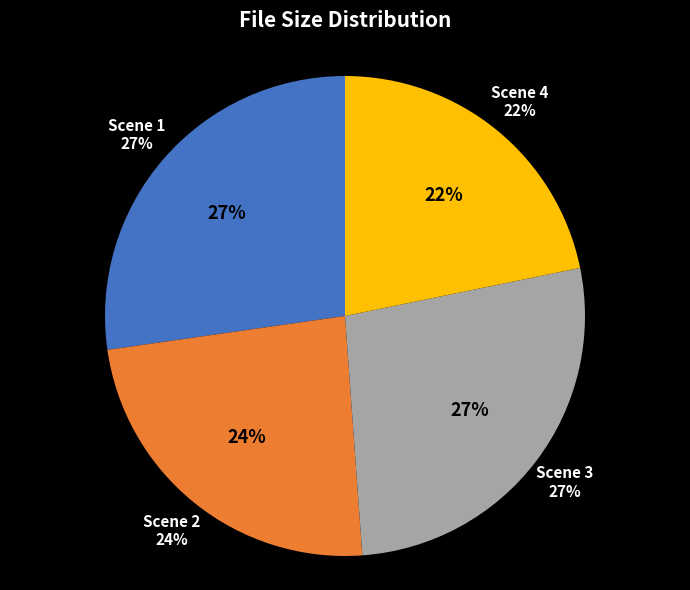

Approximately how many times larger is the value at Battle_Bang_1_Scene_1.mp4 compared to Battle_Bang_1_Scene_4.mp4?

1.3